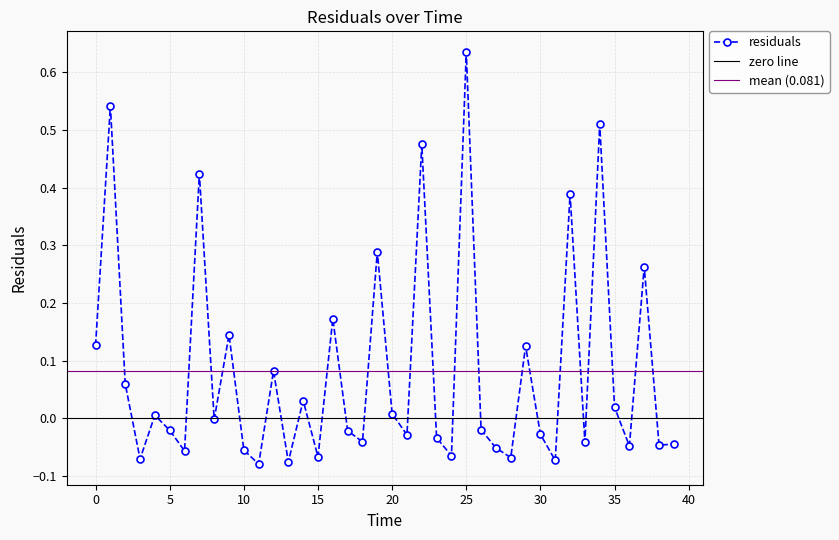

Does the chart have visible grid lines?

Yes